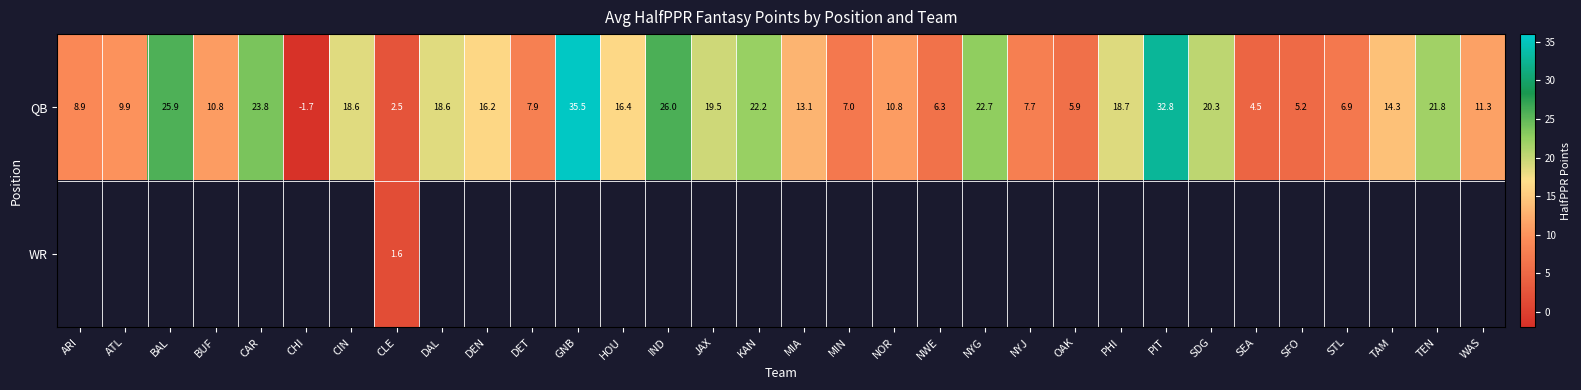

Where does the QB series first go above 14?

BAL